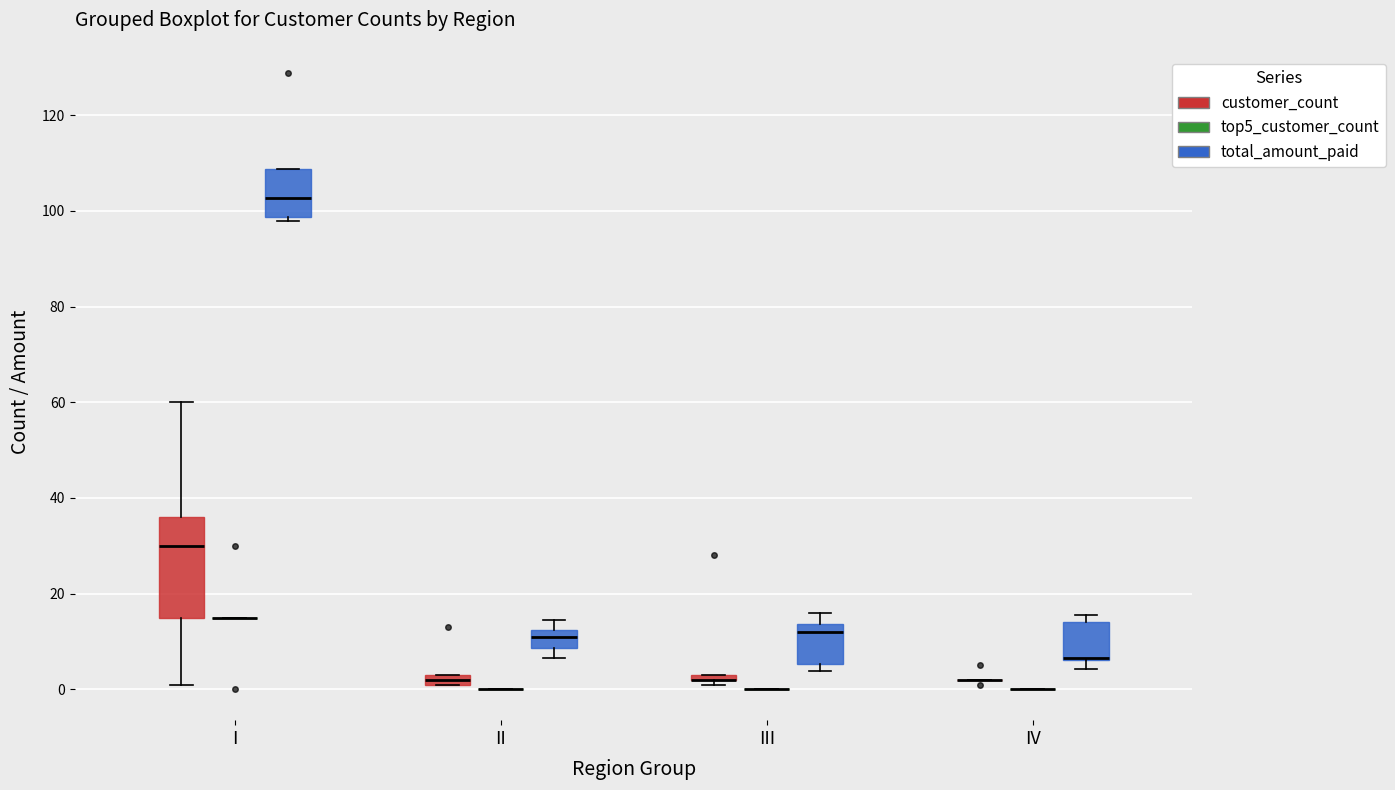

Which box is the tallest, from its lower edge to its upper edge?

I (customer_count)